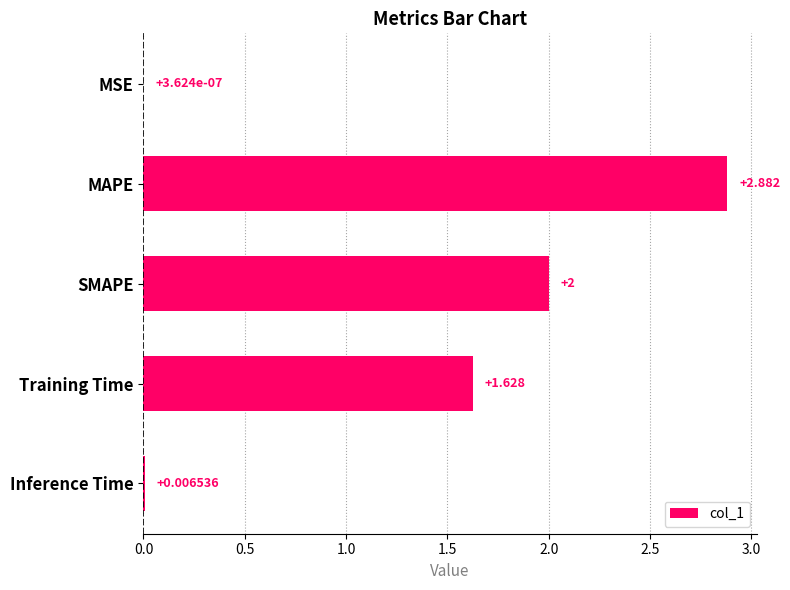

At which label is the value closest to 1?

Training Time